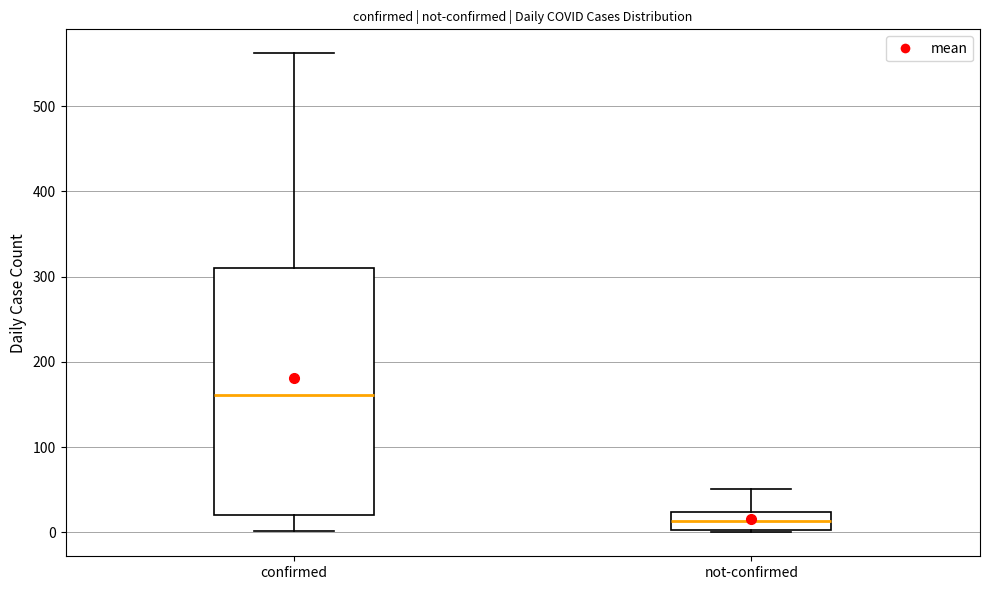

Which box has the lowest median line?

not-confirmed